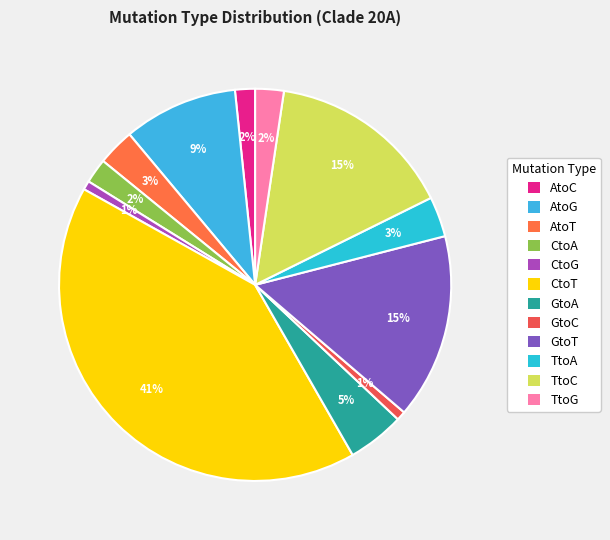

Does AtoG represent more than half of the total?

No